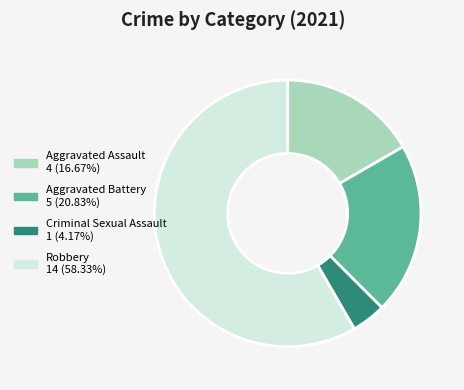

Is there any slice that represents more than half of the pie?

Yes